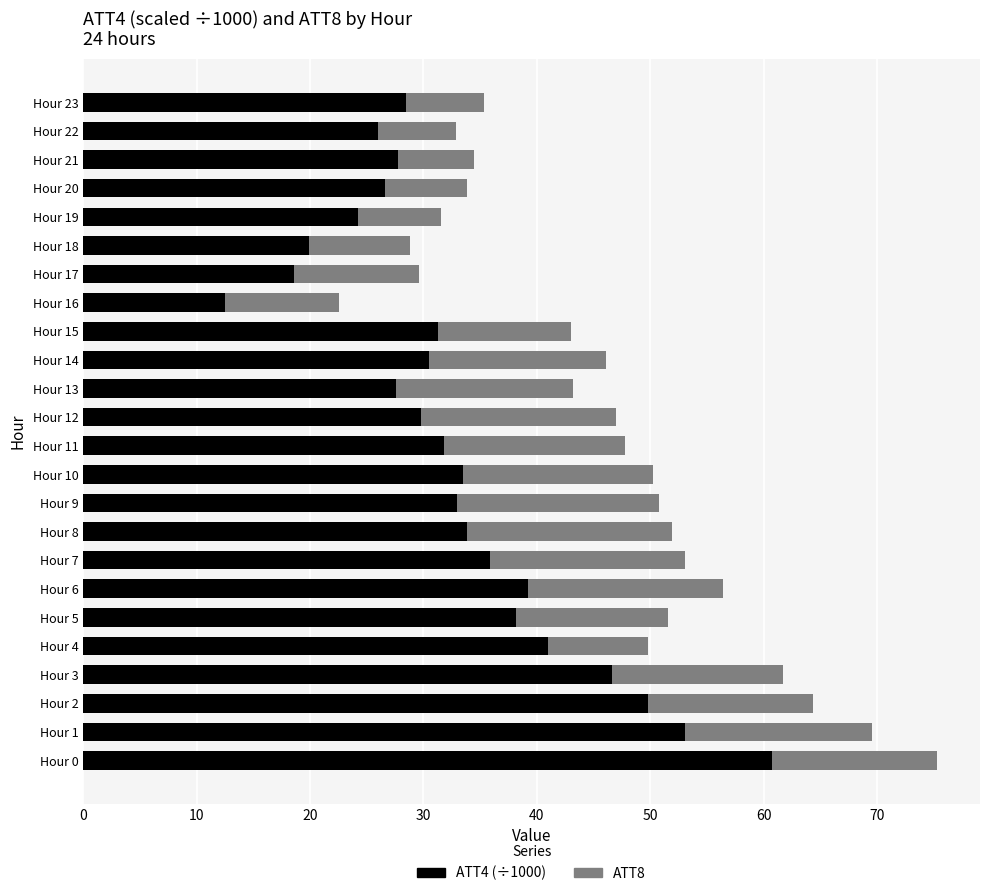

What is the total value across all series at Hour 7?

53.1